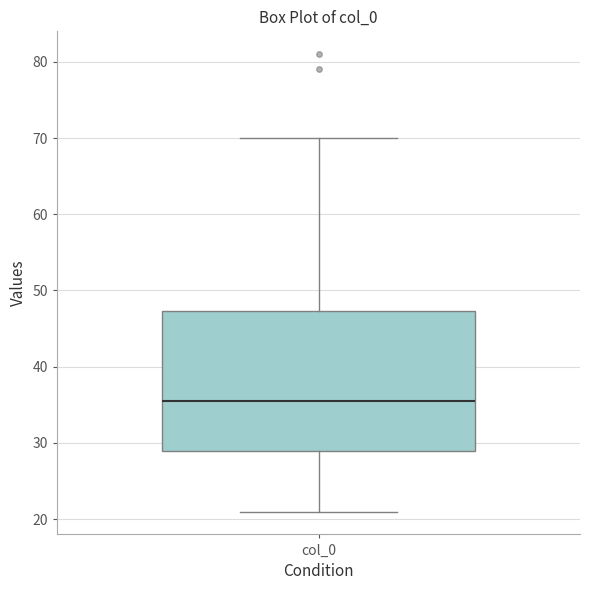

Where does the median line of the box for col_0 sit on the y-axis? The values are not printed on the chart, so give them approximately, as read against the axis.

36